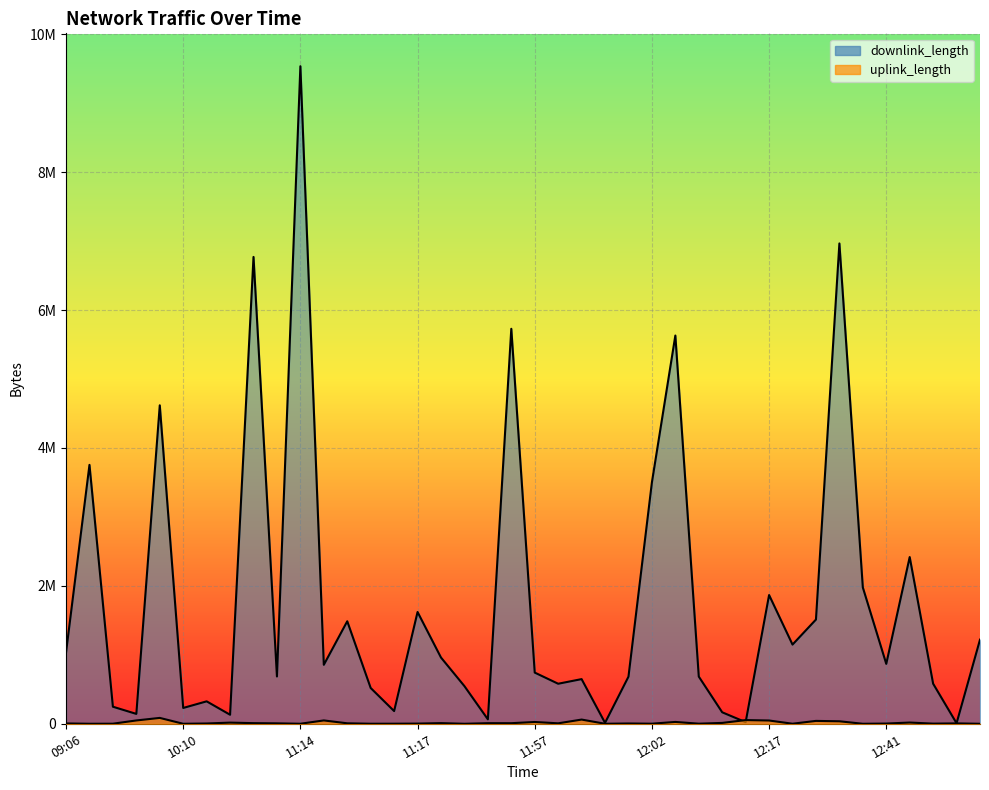

What is the value of the downlink_length point at the 31st from the left?

1866864